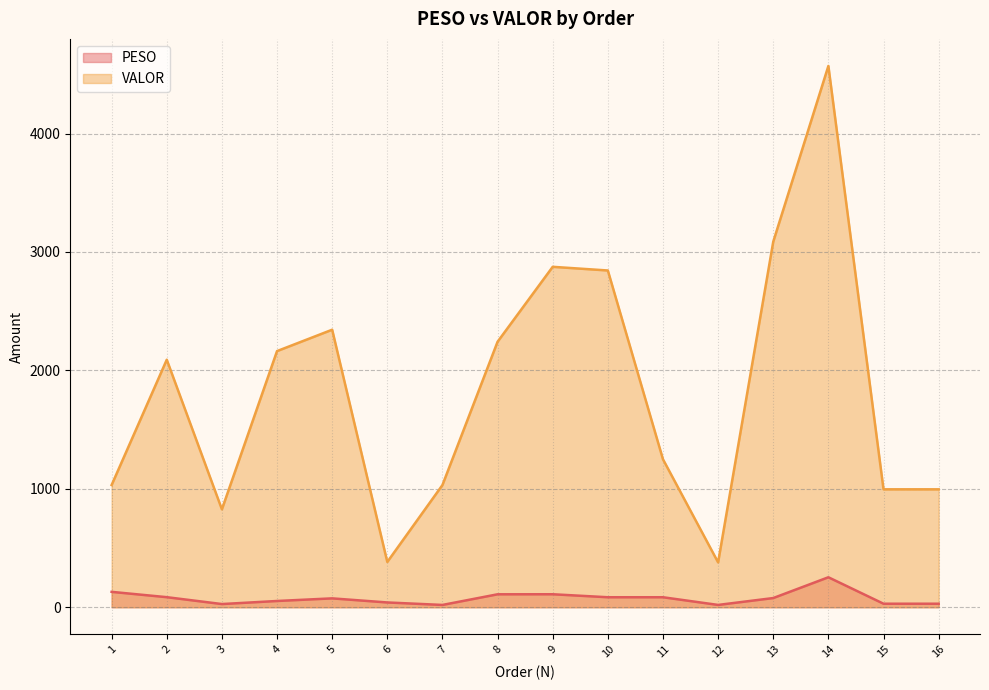

Is it true that PESO equals 110.0 at 9?

True